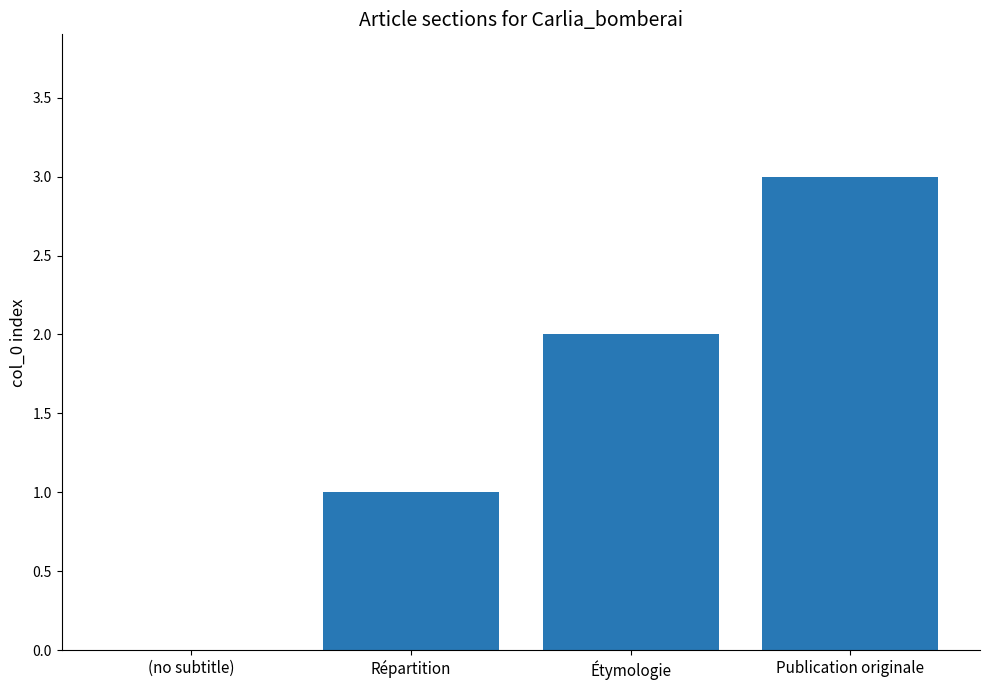

Where is the data nearest to the value 1?

Répartition